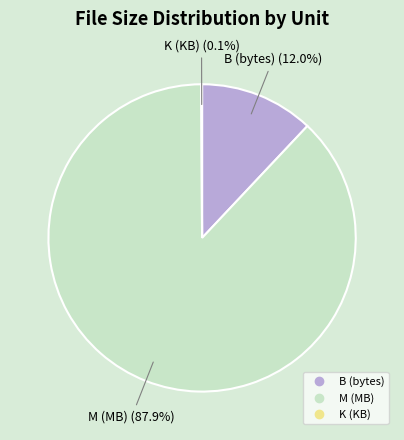

Does any single category account for the majority?

Yes